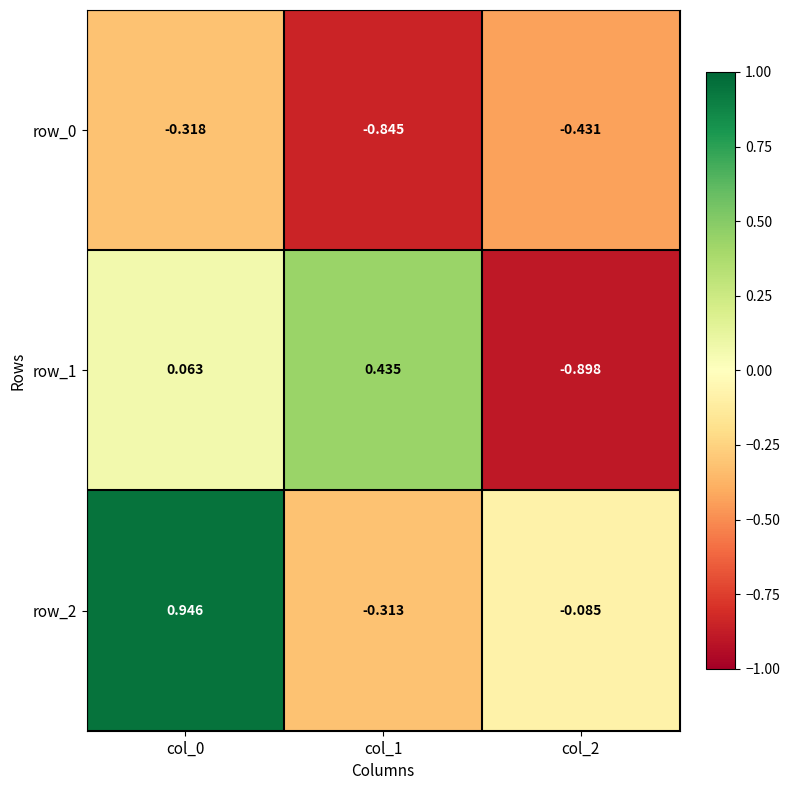

Which series has the largest range (max minus min)?

row_1